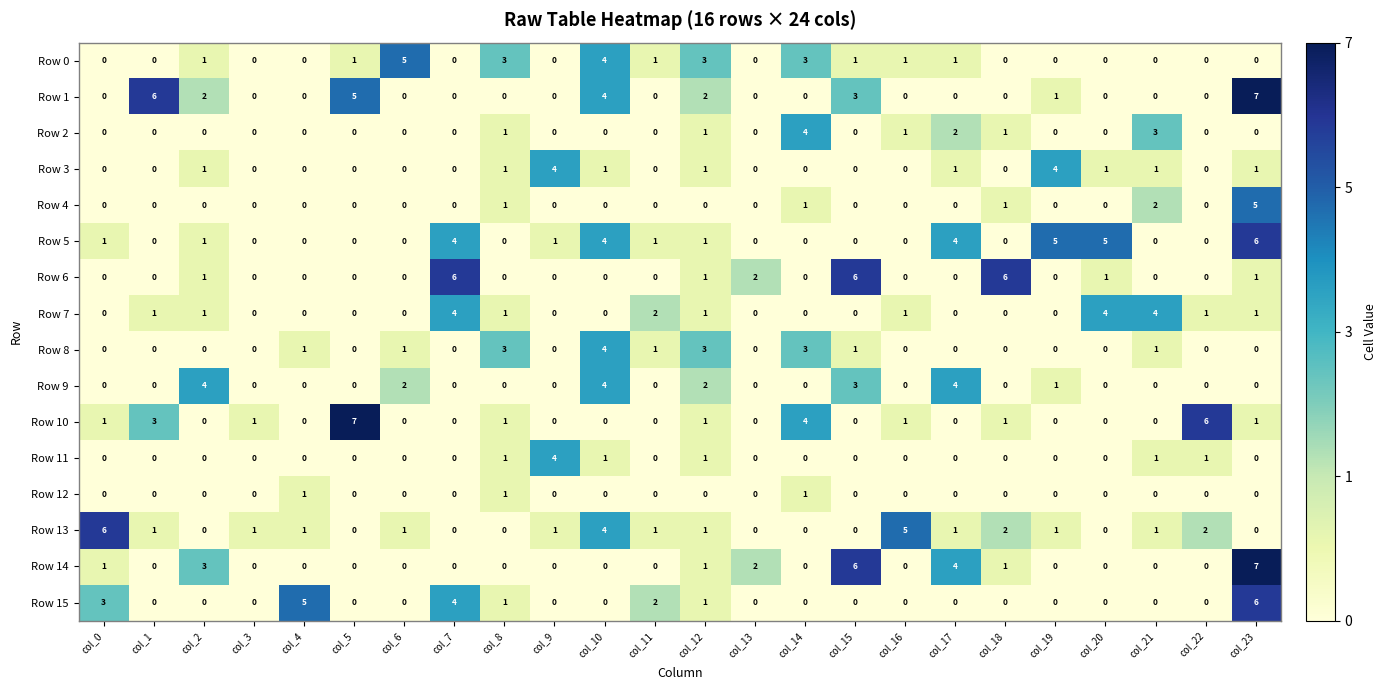

At which category is the sum across all series the highest?

col_23